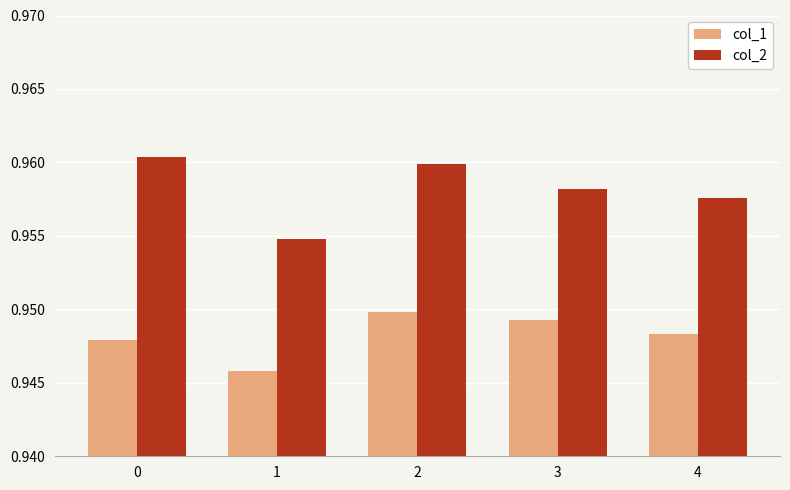

What is the sum of all col_2 values?

4.8